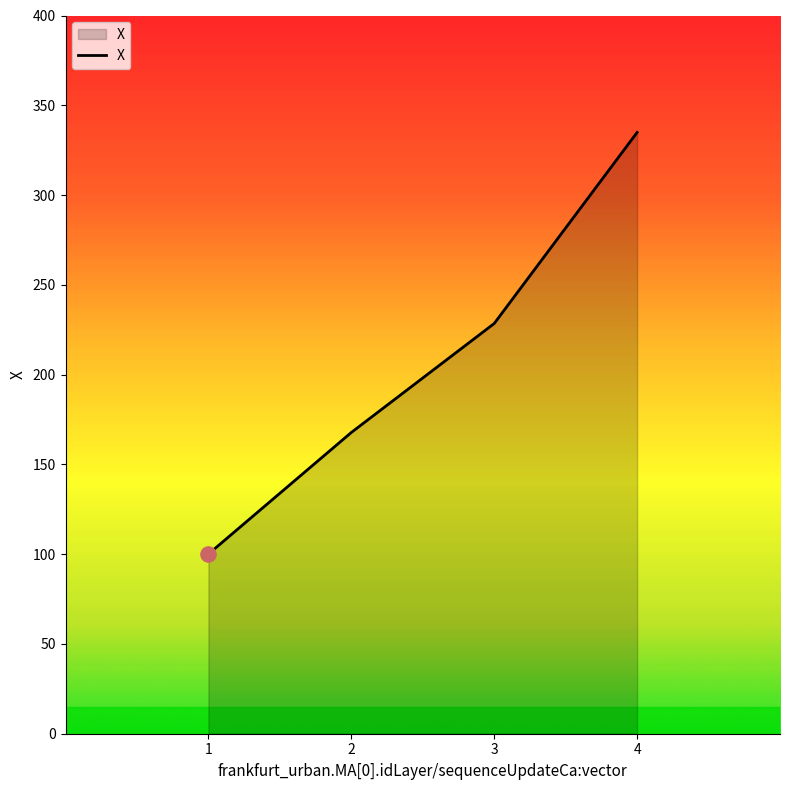

What is the change in value from 2 to 3?

+60.7